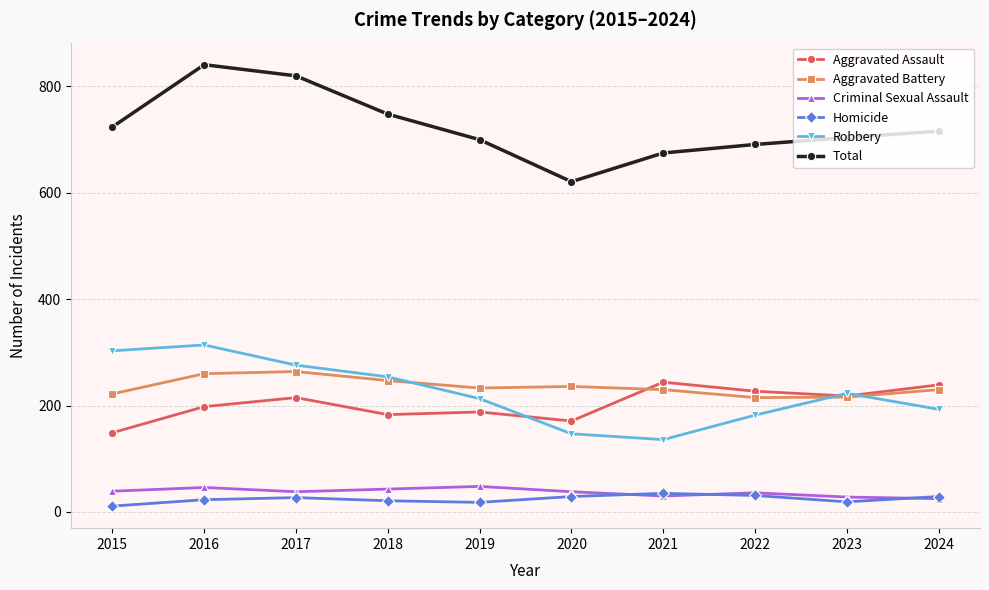

The Aggravated Battery series shows 236 at 2020. True or false?

True